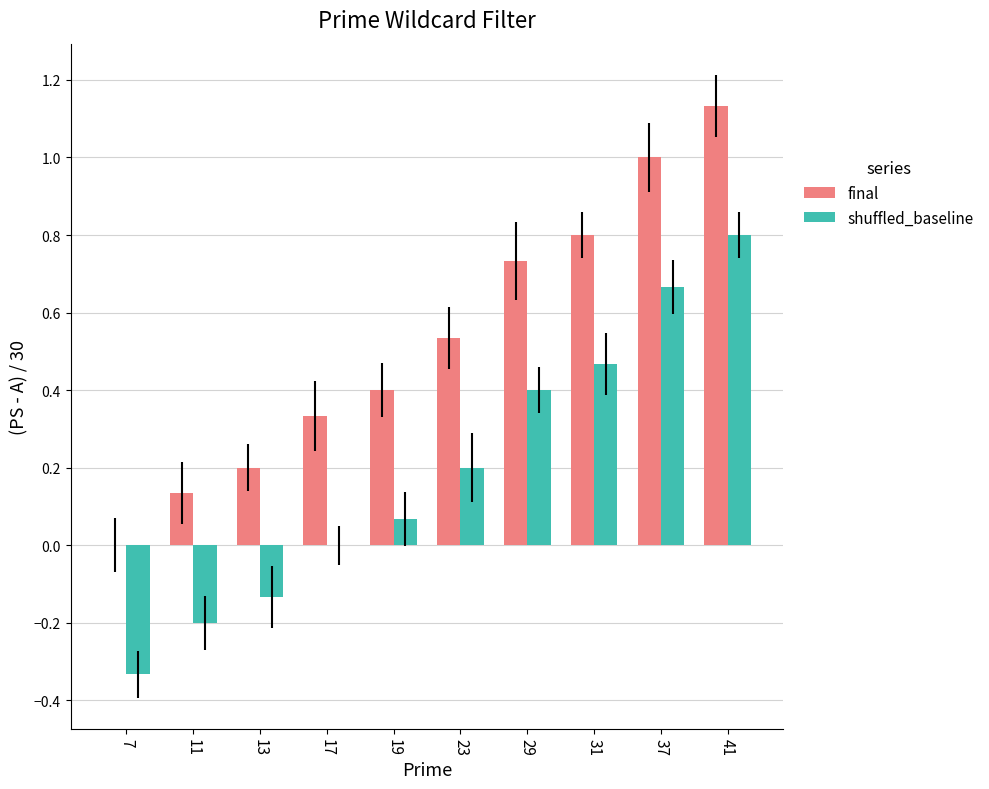

How many values in the final series exceed 0?

9